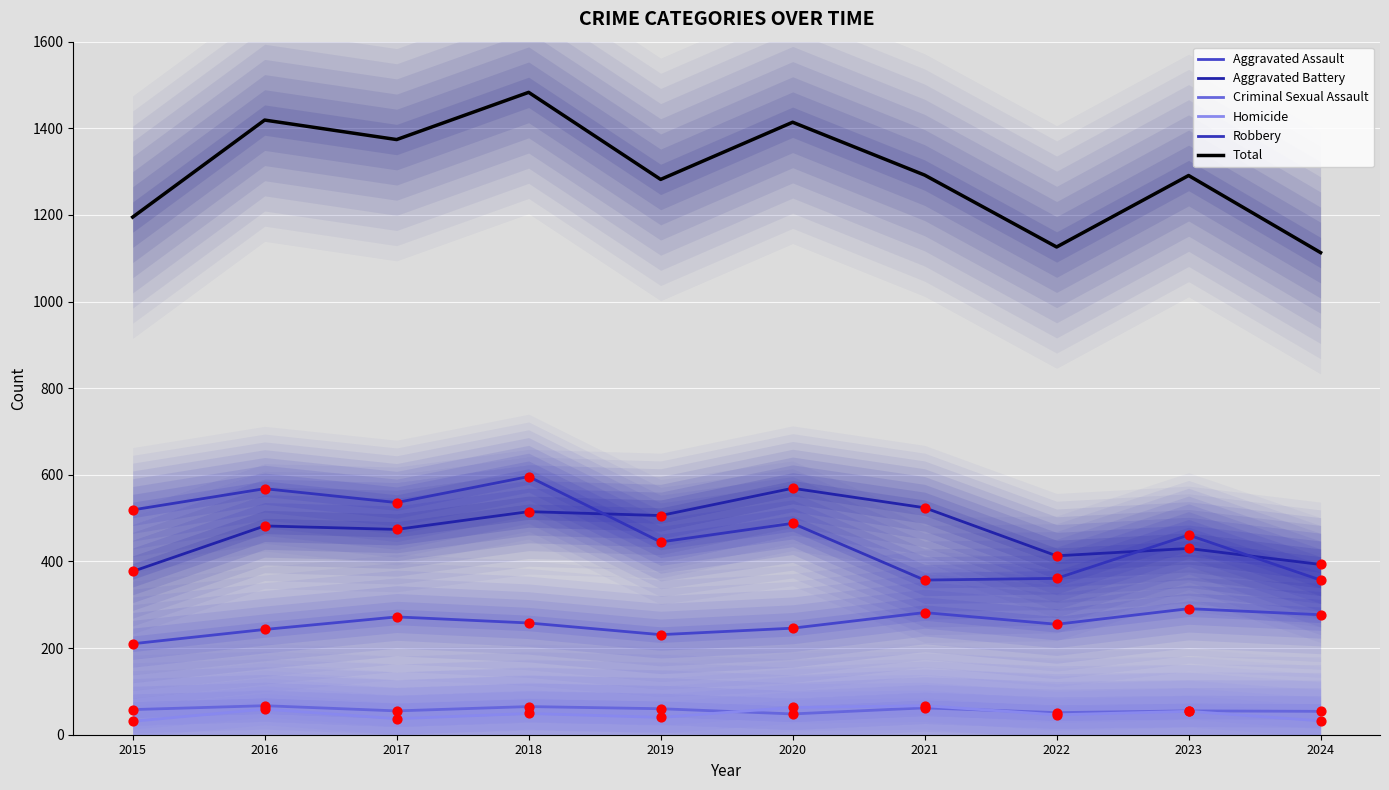

Which series contains the highest Y value?

Total